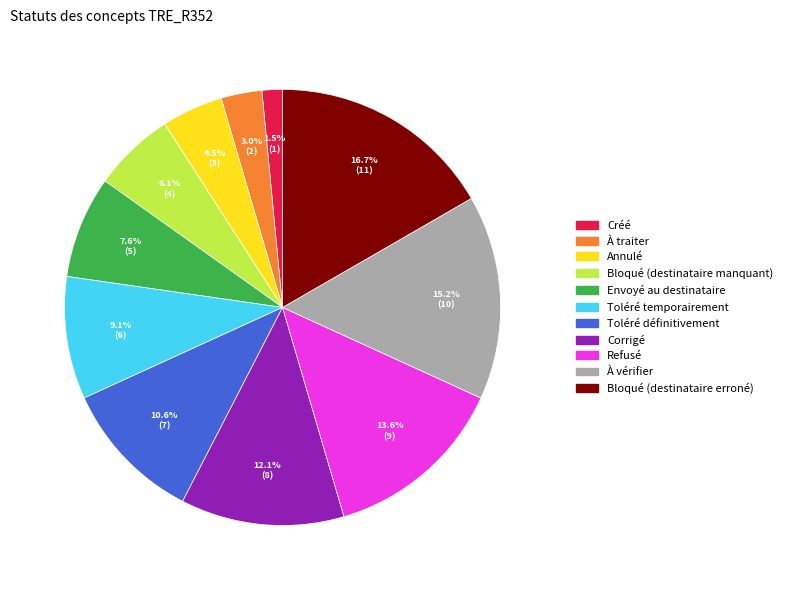

To the nearest percent, what is the average slice percentage?

9%